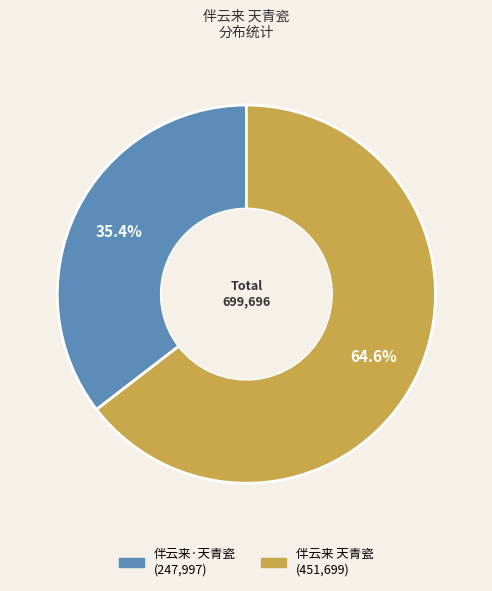

To the nearest percent, what is the difference between the 伴云来·天青瓷 and 伴云来 天青瓷 slice percentages?

29%